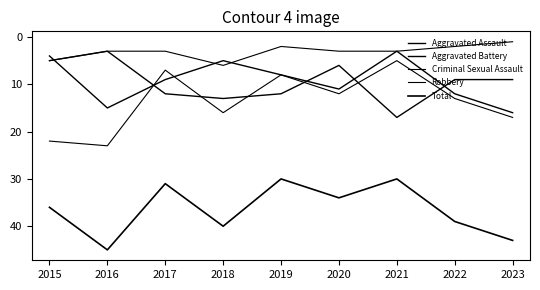

Reading left to right, extract all data points from this chart.

Aggravated Assault: 5	3	12	13	12	6	17	9	9
Aggravated Battery: 4	15	9	5	8	11	3	12	16
Criminal Sexual Assault: 5	3	3	6	2	3	3	2	1
Robbery: 22	23	7	16	8	12	5	13	17
Total: 36	45	31	40	30	34	30	39	43